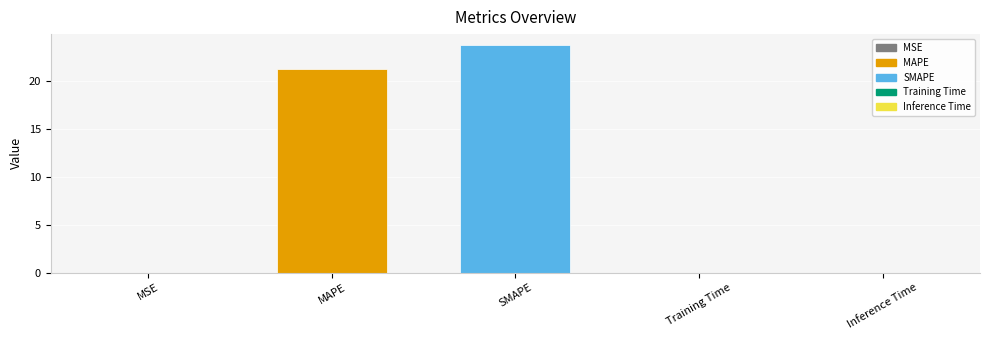

What is the average value?

9.0